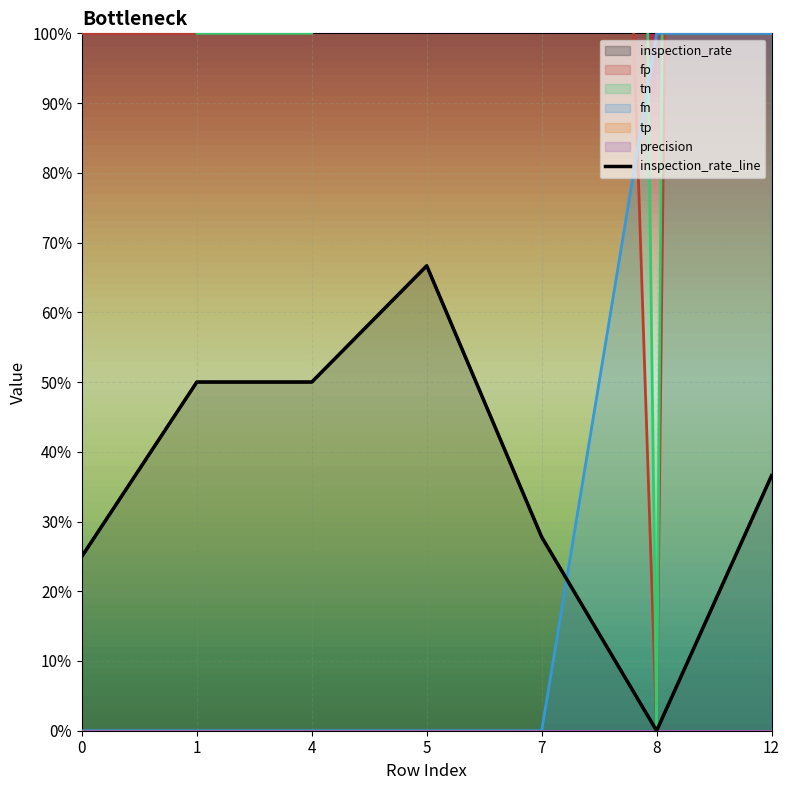

Which series has the largest total across all categories?

tn